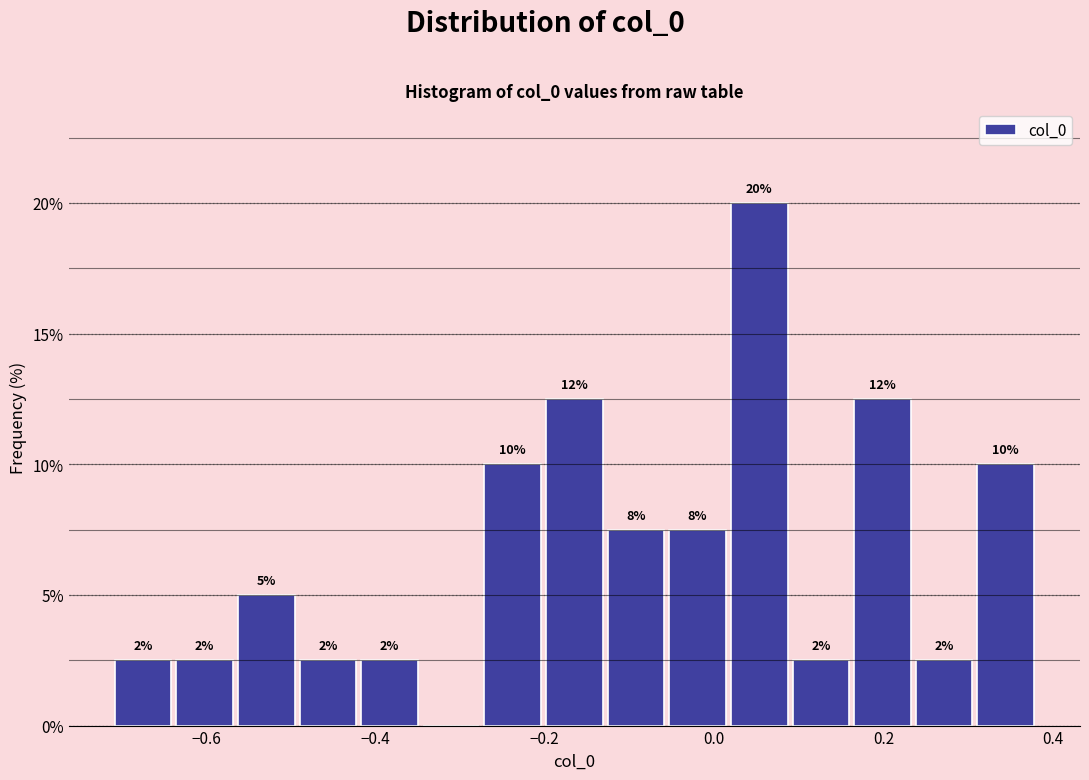

Around what value on the x-axis is the tallest bar? Give the approximate position of its centre, as read against the axis.

0.06